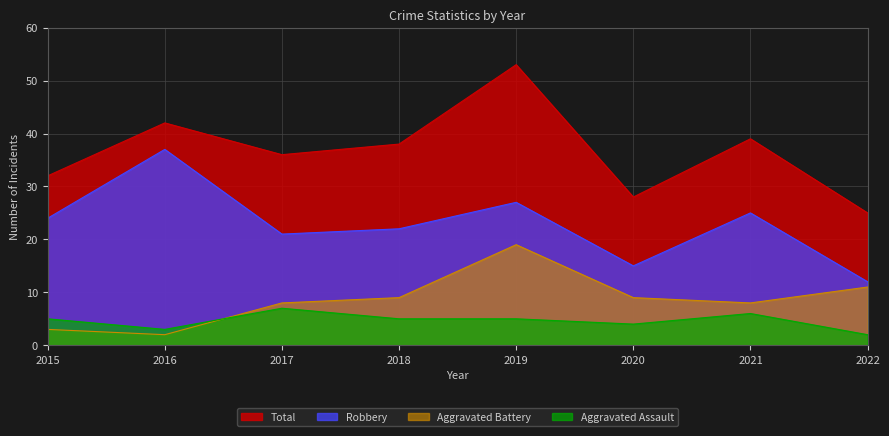

At which label is Total closest to 39?

2021